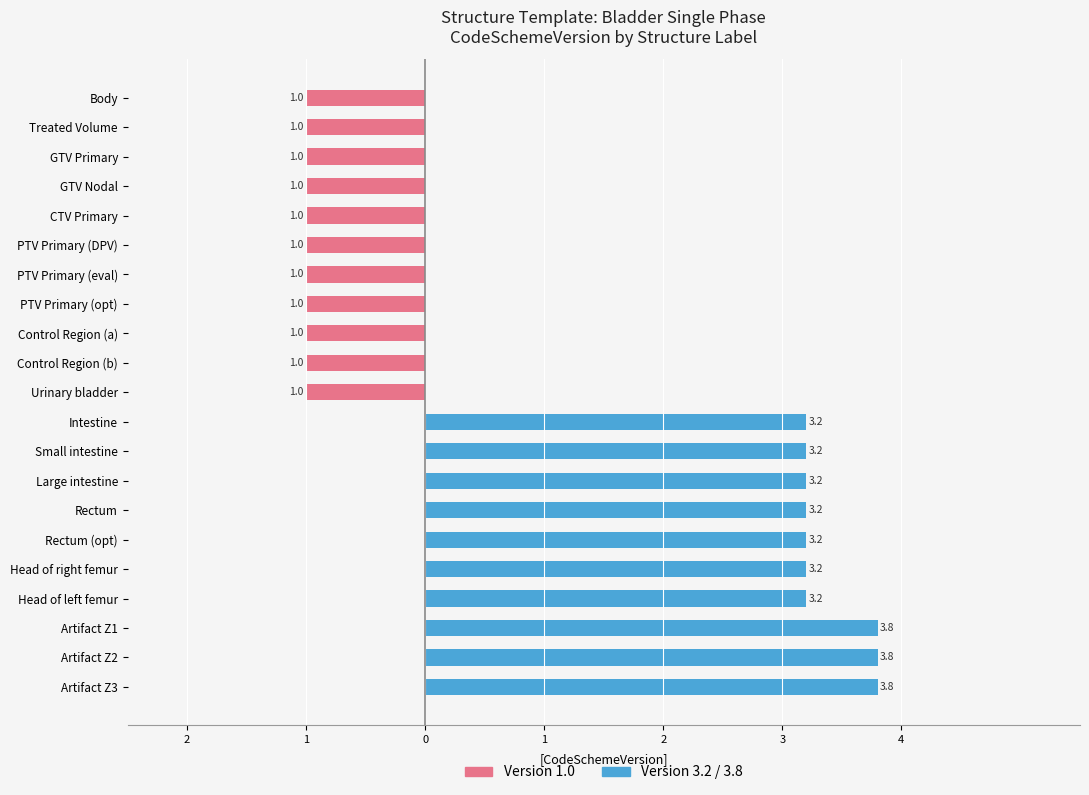

Reading left to right, transcribe all the data shown in this chart.

Version 1.0: -1.0	-1.0	-1.0	-1.0	-1.0	-1.0	-1.0	-1.0	-1.0	-1.0	-1.0	0.0	0.0	0.0	0.0	0.0	0.0	0.0	0.0	0.0	0.0
Version 3.2 / 3.8: 0.0	0.0	0.0	0.0	0.0	0.0	0.0	0.0	0.0	0.0	0.0	3.2	3.2	3.2	3.2	3.2	3.2	3.2	3.8	3.8	3.8